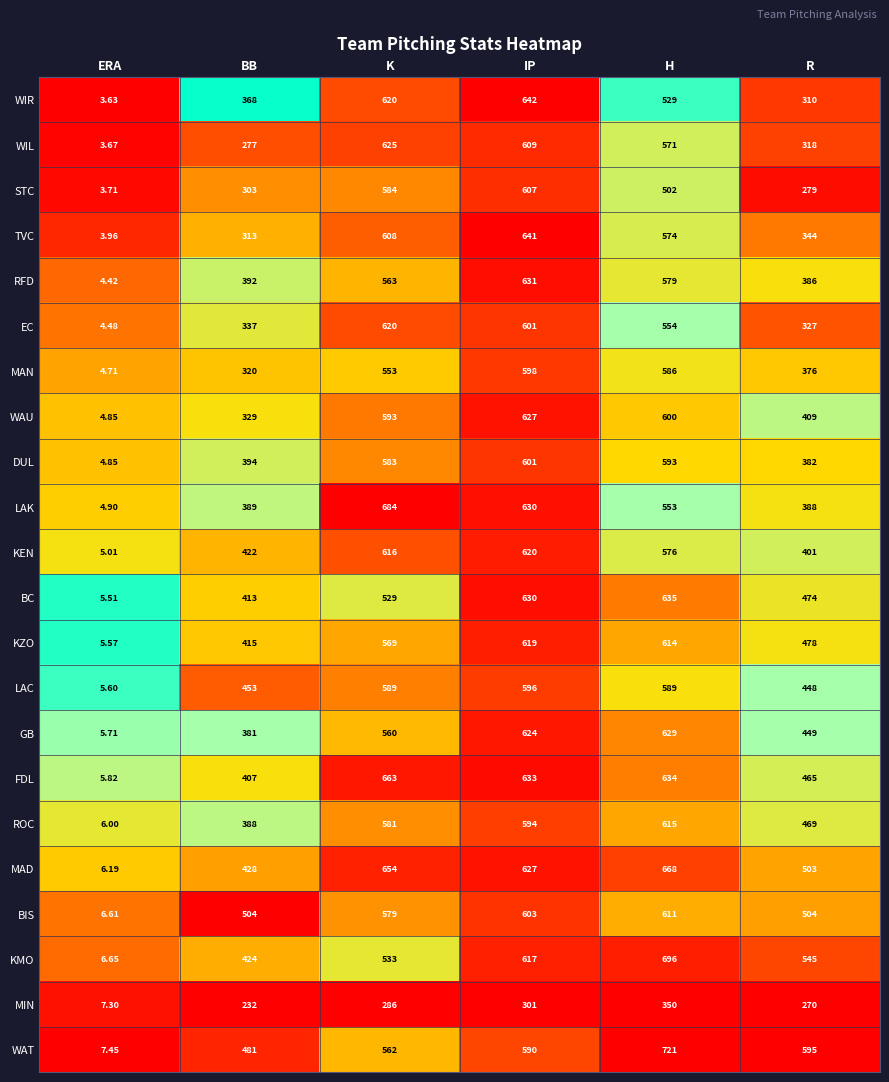

Which series has the widest spread of values?

WAT